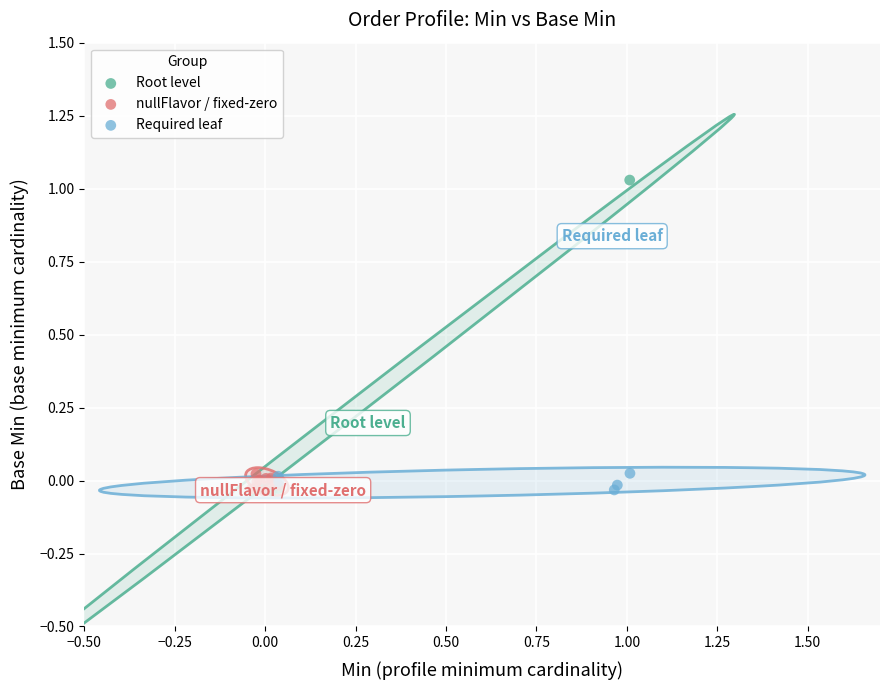

Which series contains the highest Y value?

Root level